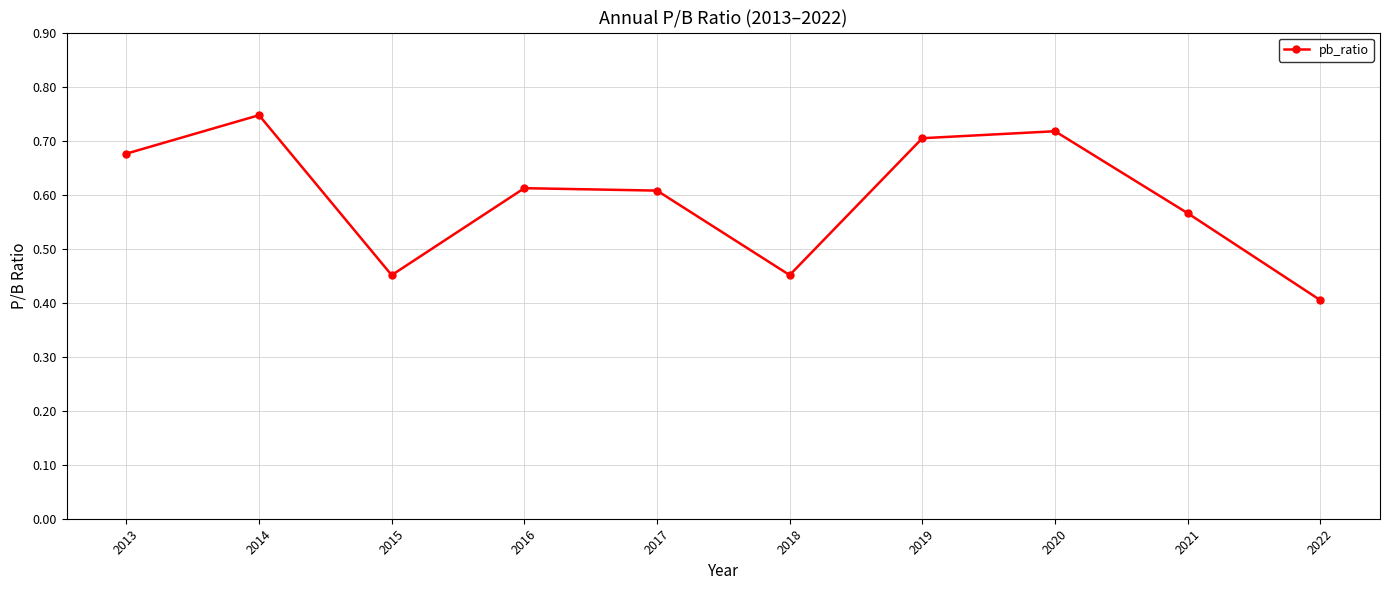

What is the difference between the maximum and minimum values?

0.3